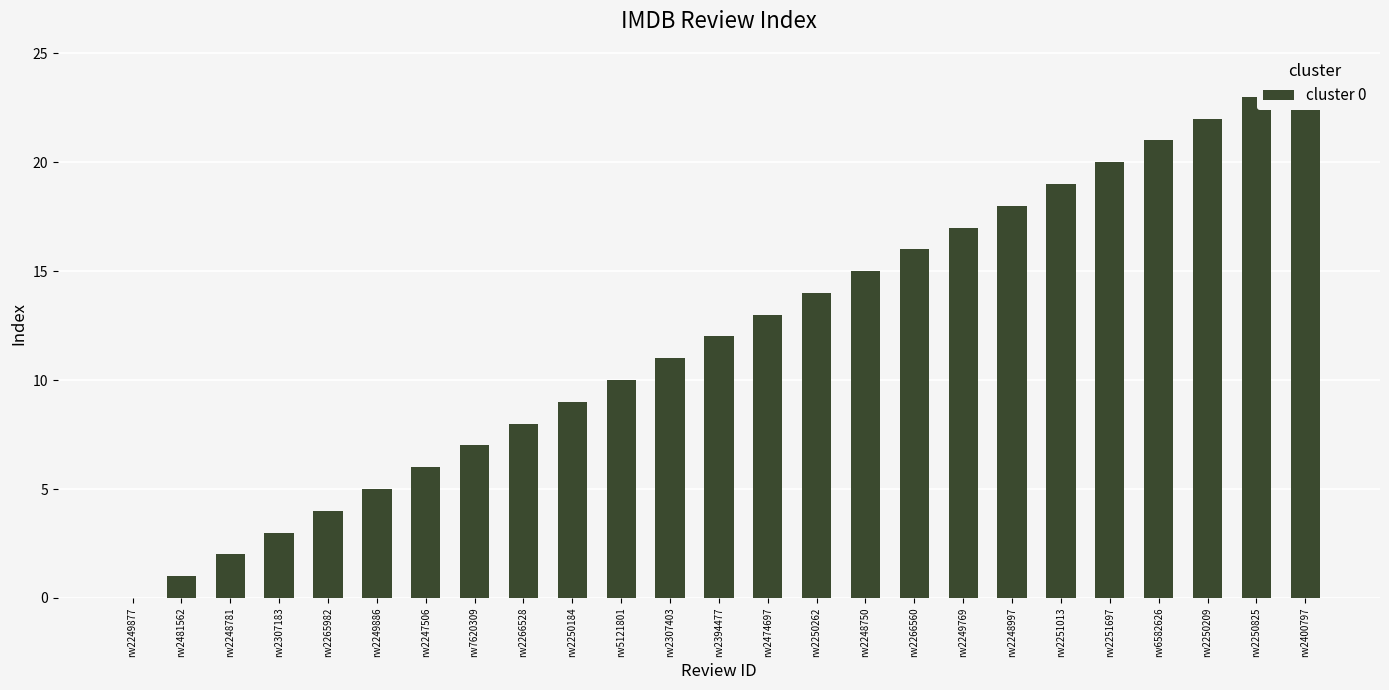

How many distinct data groups are displayed?

1